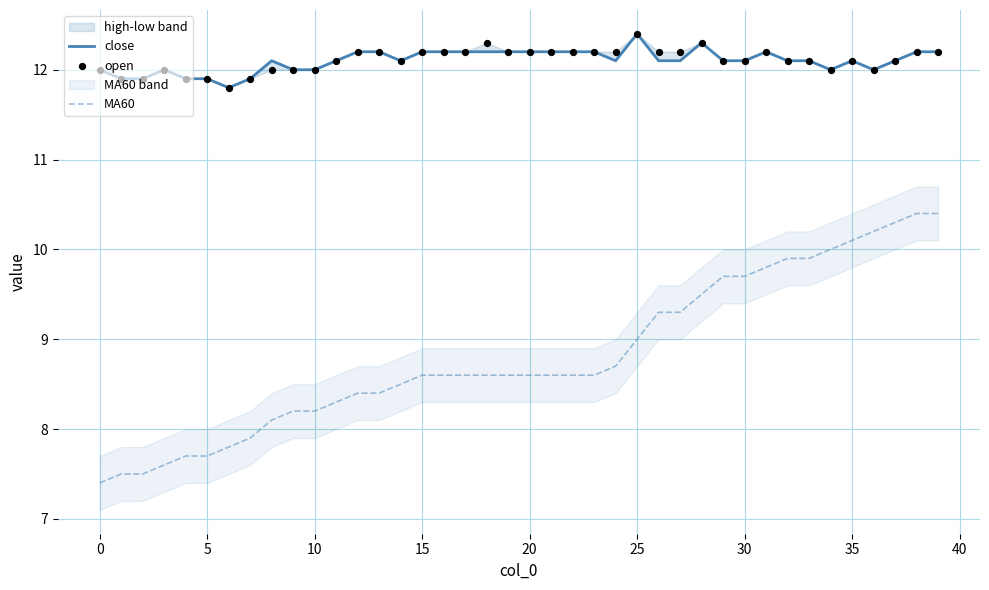

At which category is the sum across all series the highest?

38